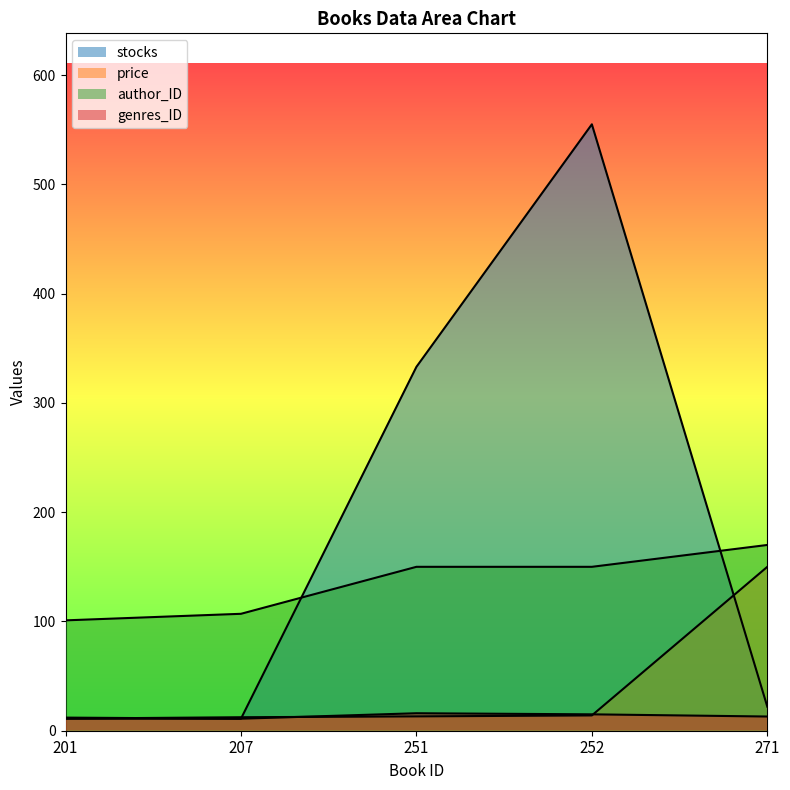

Which series changed the most between 207 and 271?

price